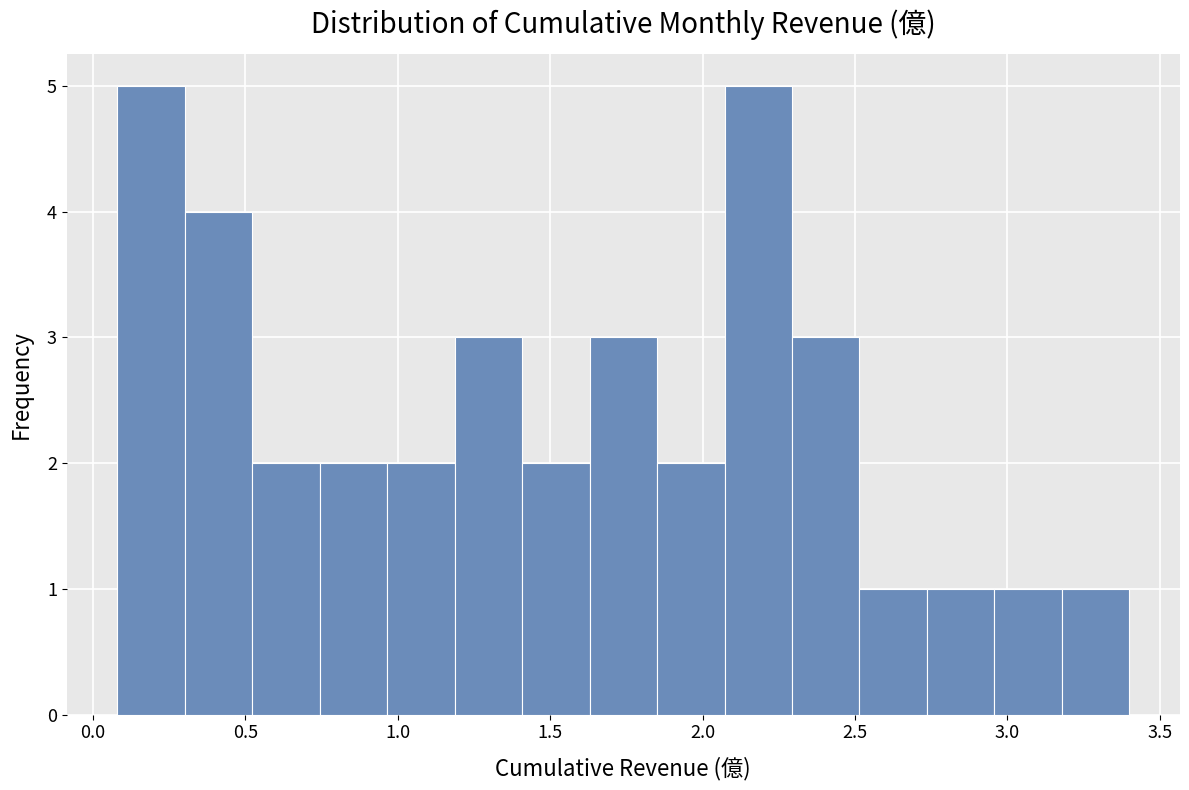

Reading left to right, list every bar in this chart as the range it spans on the x-axis followed by its height. Neither the bar edges nor the heights are printed on the chart, so give them approximately, as read against the axes.

0.10 to 0.30: 5
0.30 to 0.50: 4
0.50 to 0.75: 2
0.75 to 0.95: 2
0.95 to 1.20: 2
1.20 to 1.40: 3
1.40 to 1.65: 2
1.65 to 1.85: 3
1.85 to 2.05: 2
2.05 to 2.30: 5
2.30 to 2.50: 3
2.50 to 2.75: 1
2.75 to 2.95: 1
2.95 to 3.20: 1
3.20 to 3.40: 1